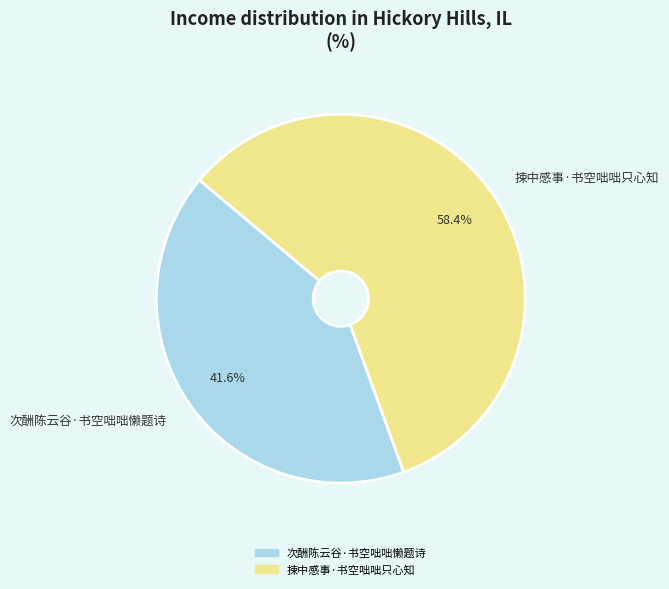

To the nearest percent, what percentage of the pie is 捒中感事·书空咄咄只心知?

58%